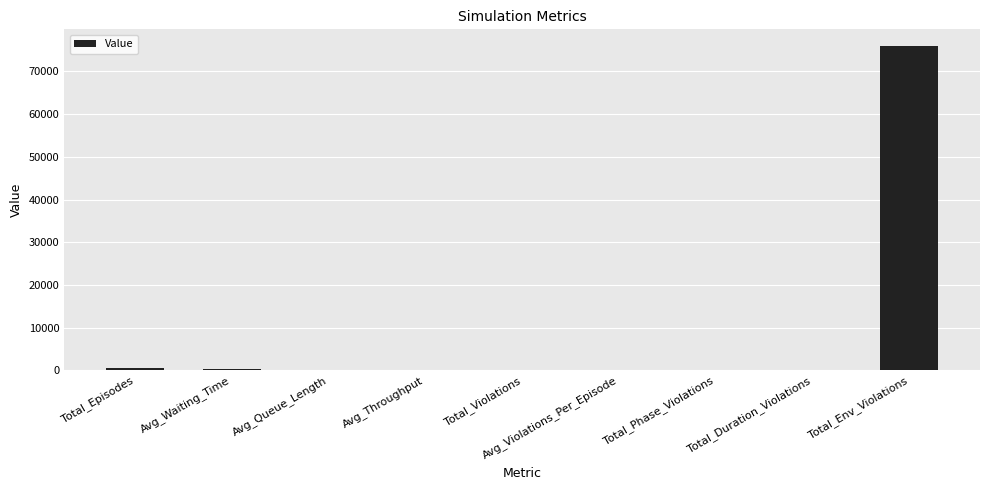

Which label corresponds to the largest value in the chart?

Total_Env_Violations